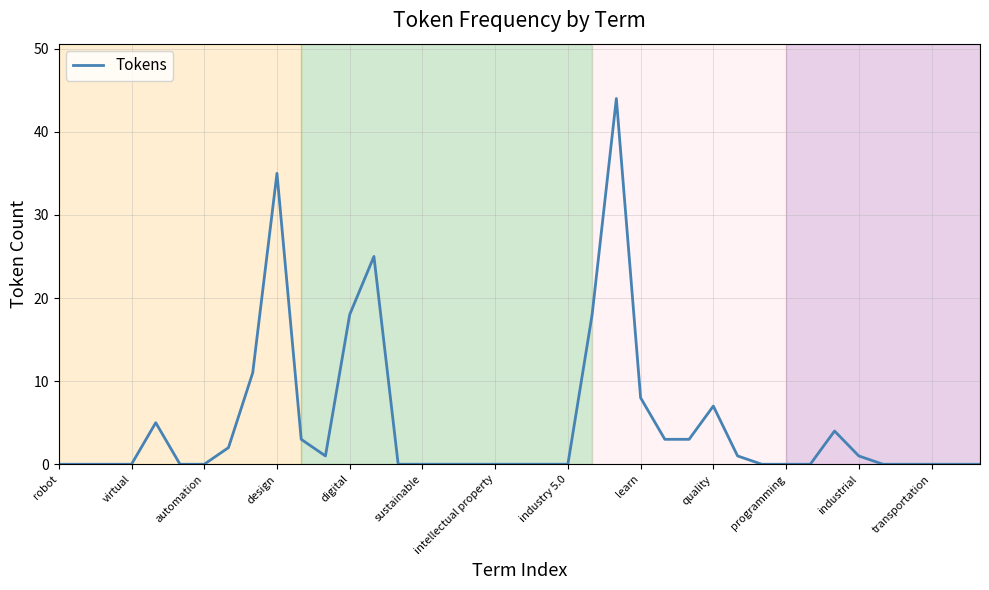

What is the maximum value shown in the chart?

44